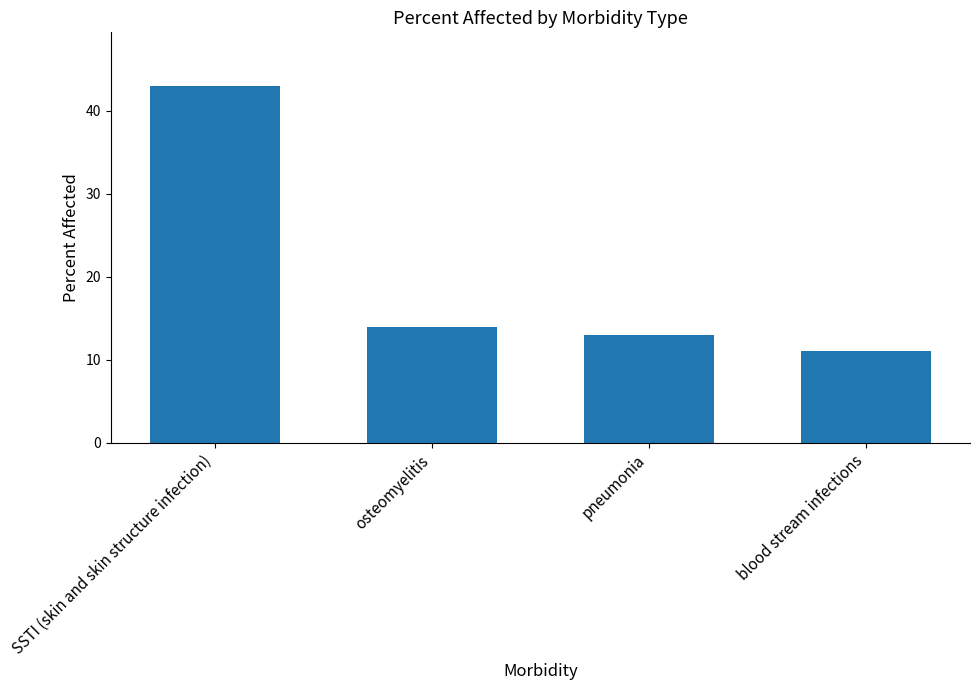

Count the number of data series in this chart.

1